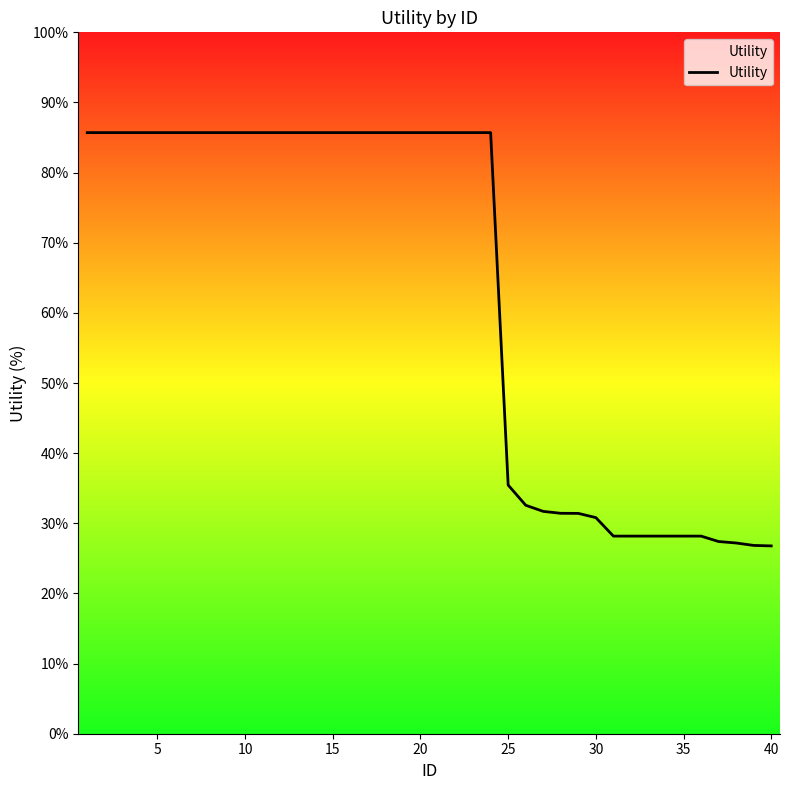

What is the maximum value shown in the chart?

85.7